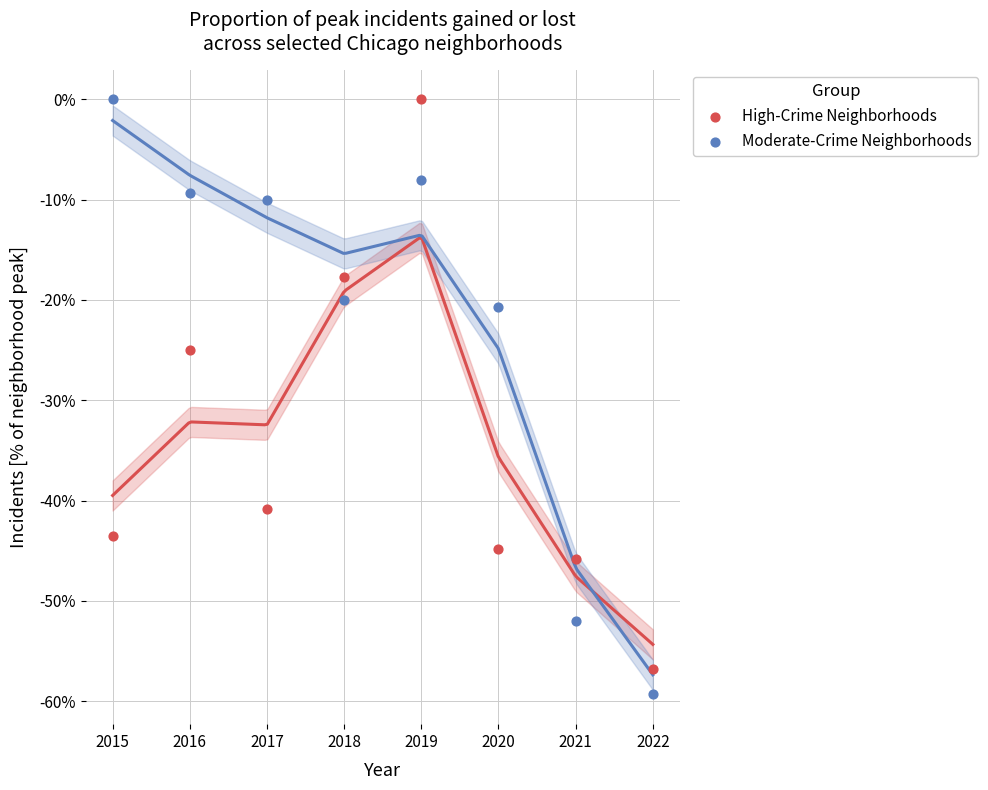

What are all the series names shown in the legend?

High-Crime Neighborhoods, Moderate-Crime Neighborhoods